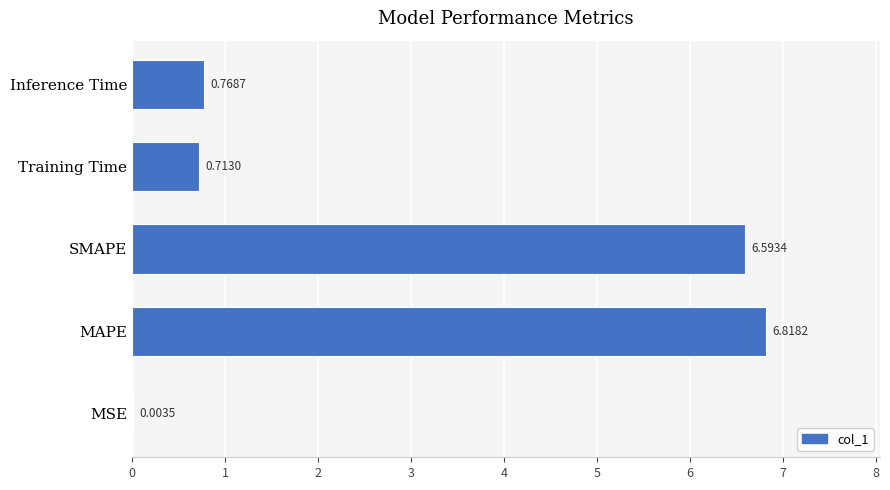

What is the change in value from SMAPE to Inference Time?

-5.8